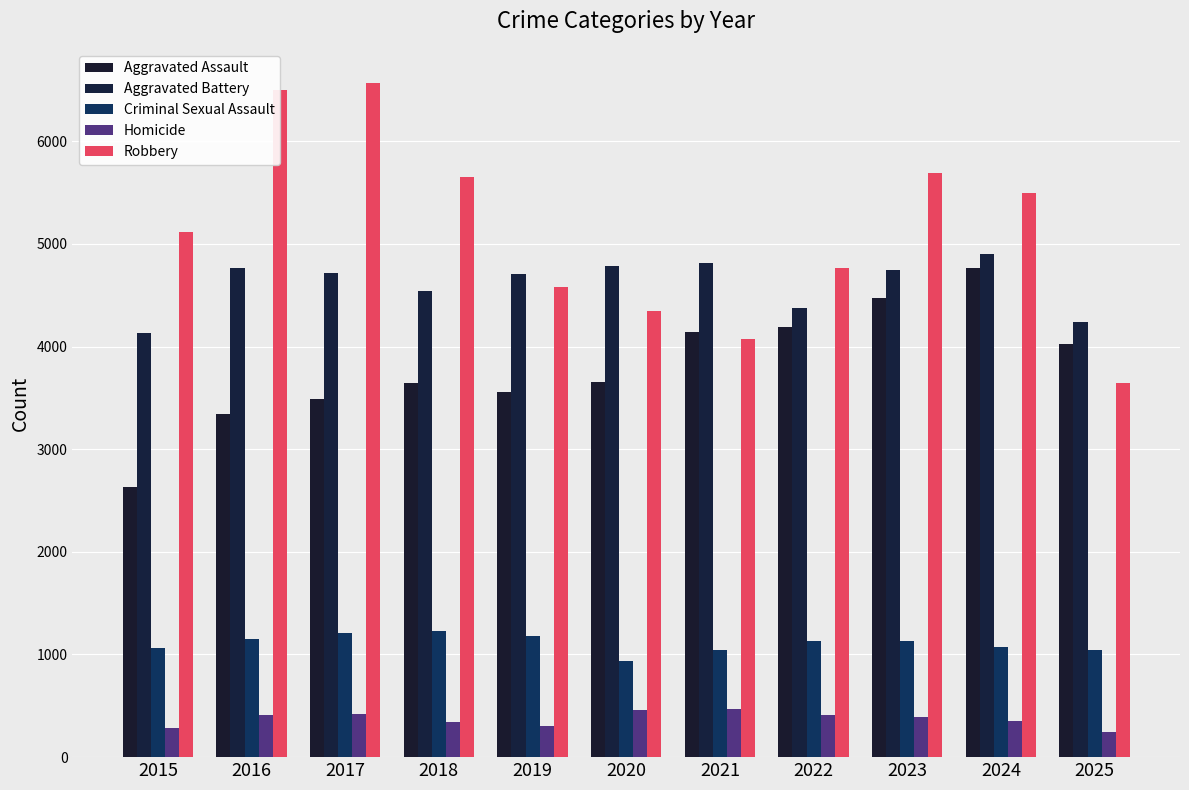

Which category has the lowest value across all series?

2025